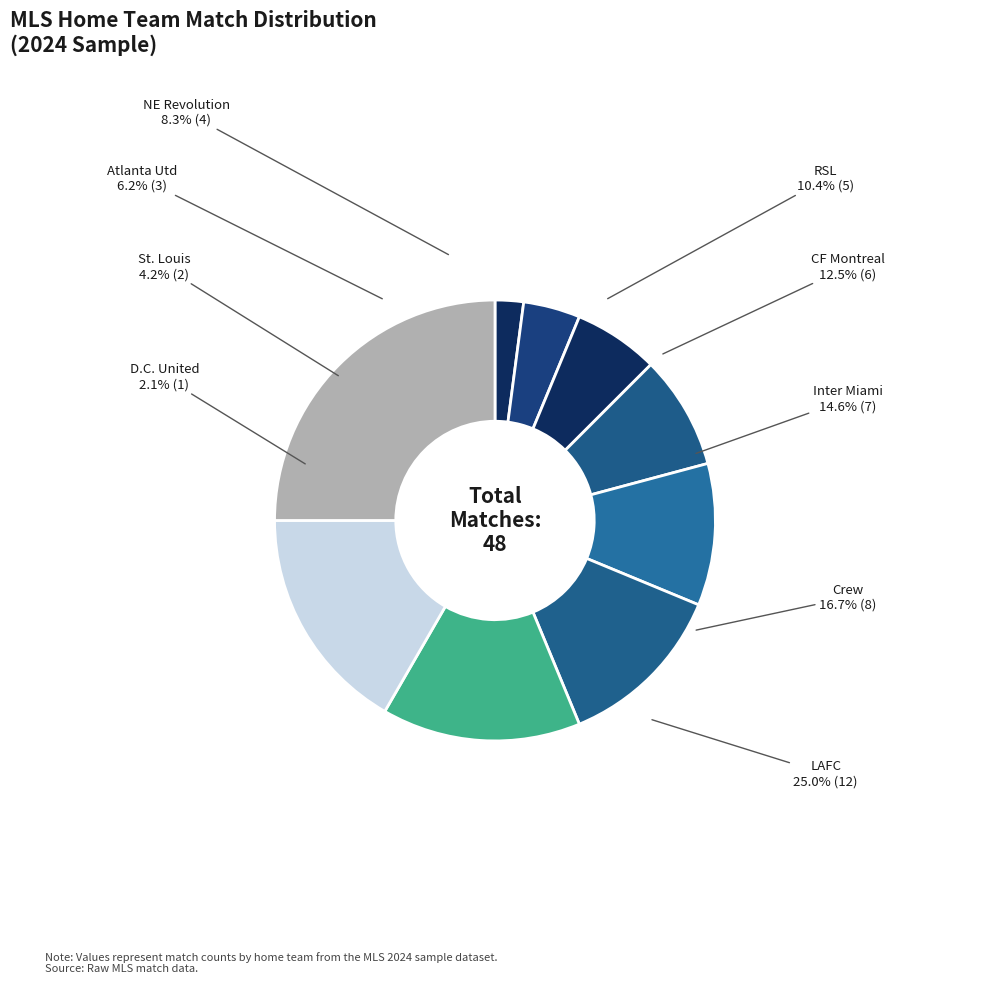

To the nearest percent, what is the average slice percentage?

11%